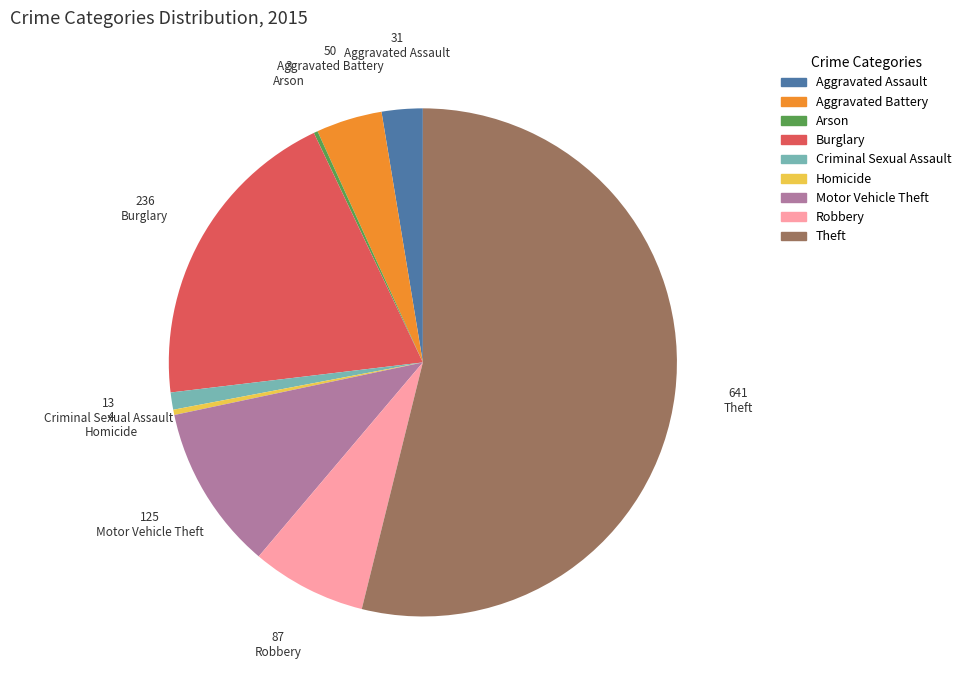

Between Aggravated Assault and Theft, which is larger?

Theft